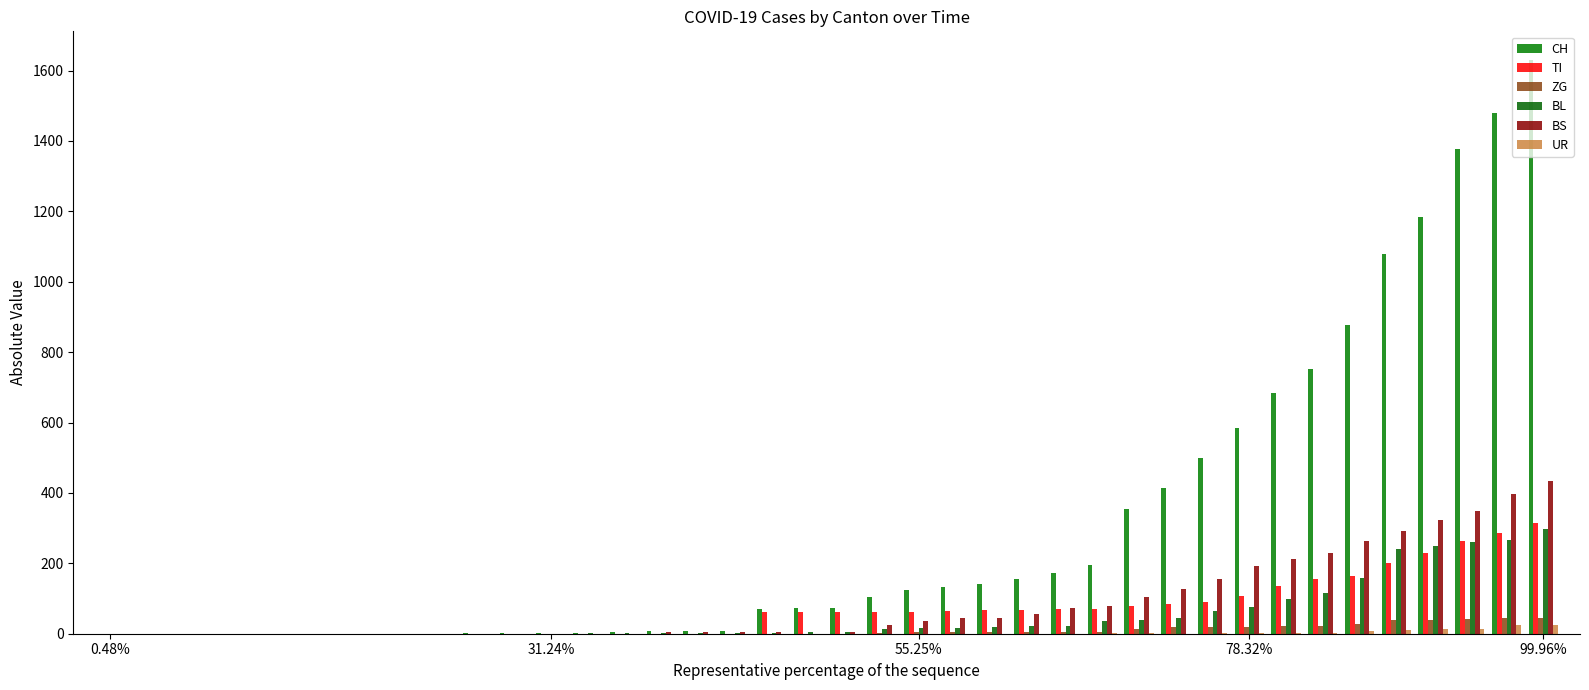

What is the sum of all BS values?

3456